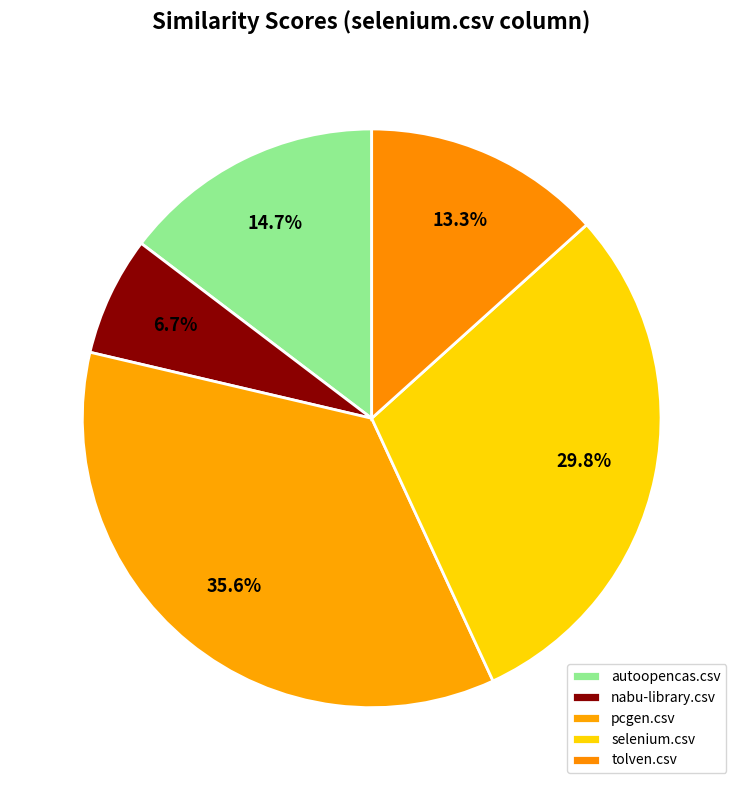

How much of the chart is everything except autoopencas.csv?

85.3%